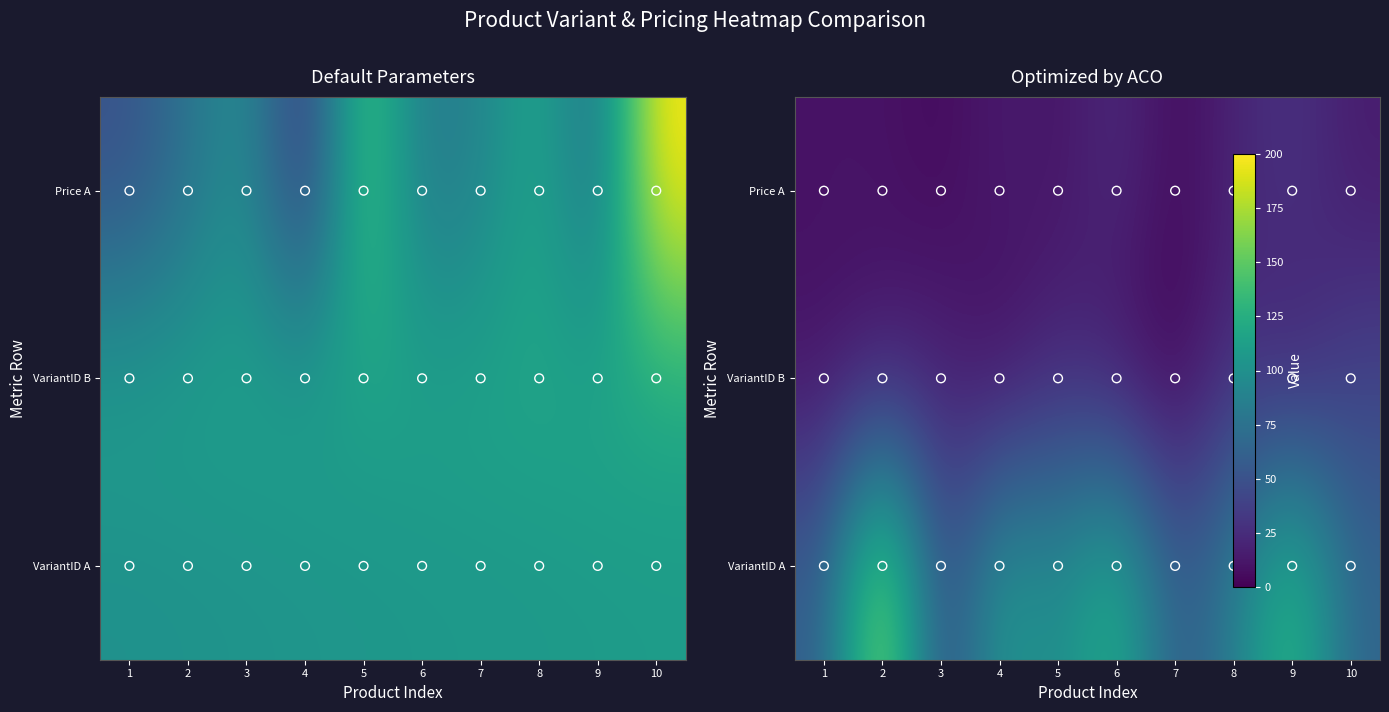

The VariantID A series shows 35 at 6. True or false?

False